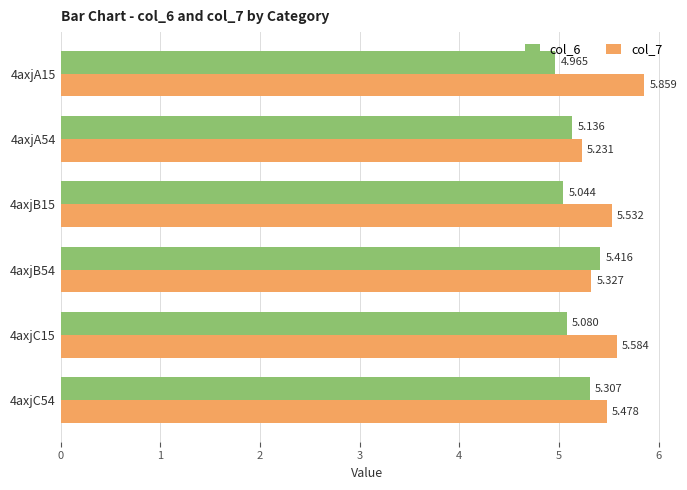

What is the difference between the second highest and minimum values in the col_6 series?

0.3